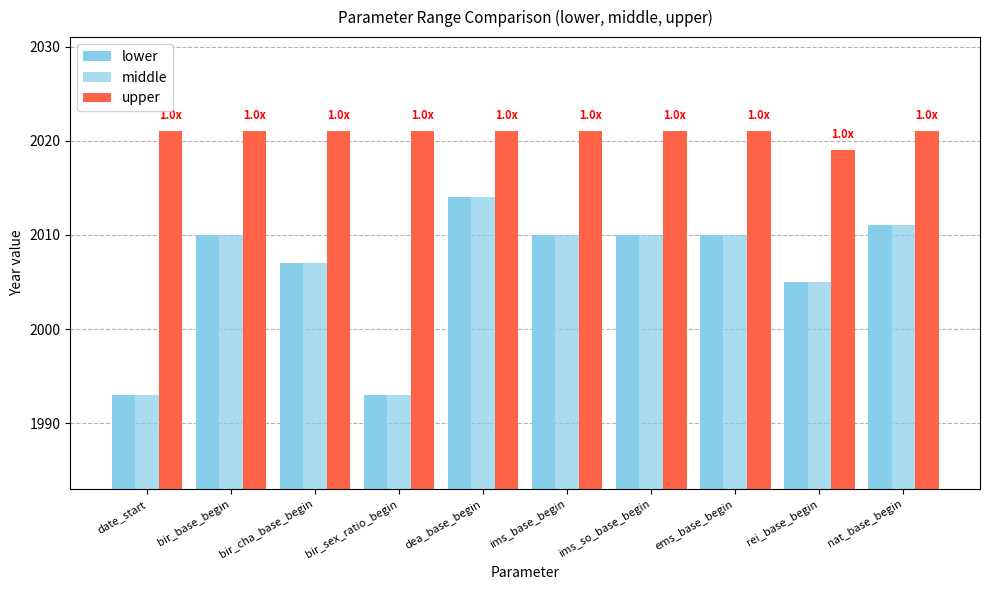

Which series changed the most between dea_base_begin and ems_base_begin?

lower